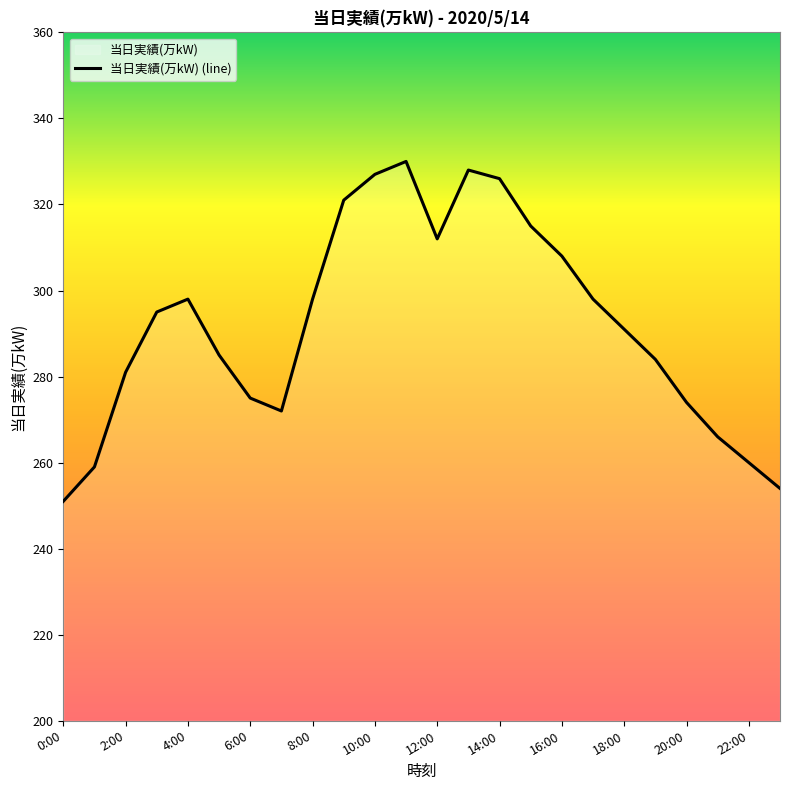

What value does the data have at 18:00?

291